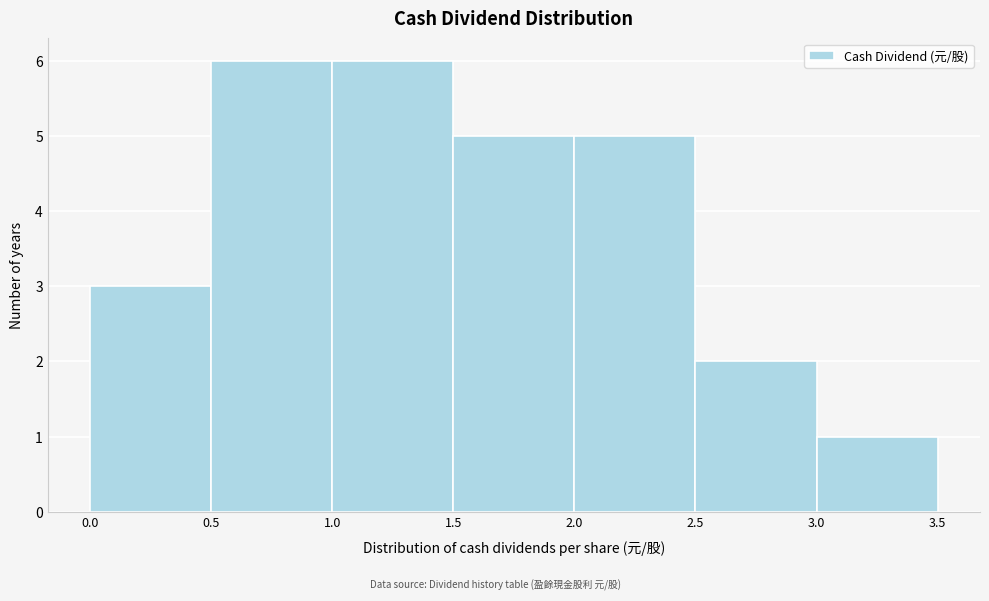

Reading left to right, list every bar in this chart as the range it spans on the x-axis followed by its height. The values are not printed on the chart, so give them approximately, as read against the axis.

0.0 to 0.5: 3
0.5 to 1.0: 6
1.0 to 1.5: 6
1.5 to 2.0: 5
2.0 to 2.5: 5
2.5 to 3.0: 2
3.0 to 3.5: 1